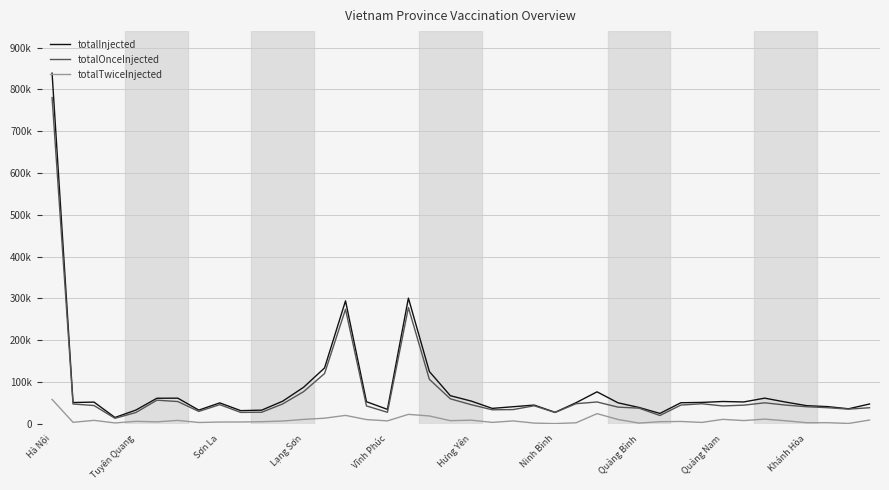

At how many categories does at least one series exceed 835551?

1